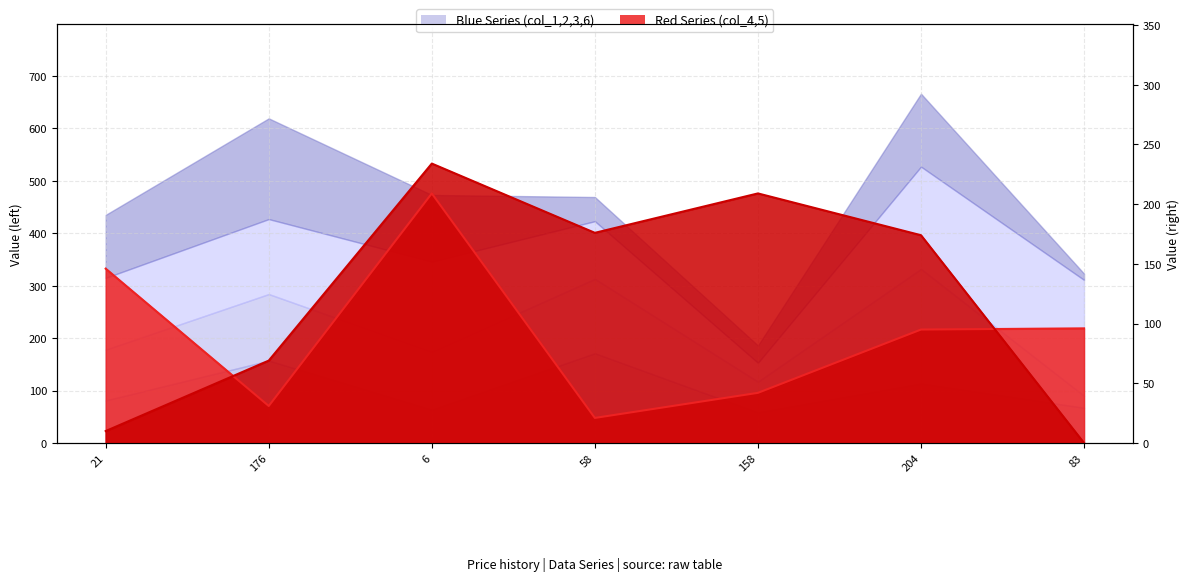

Reading left to right, extract all data points from this chart.

col_4 line: 21=146	176=31	6=209	58=21	158=42	204=95	83=96
col_5 line: 21=10	176=69	6=234	58=176	158=209	204=174	83=0